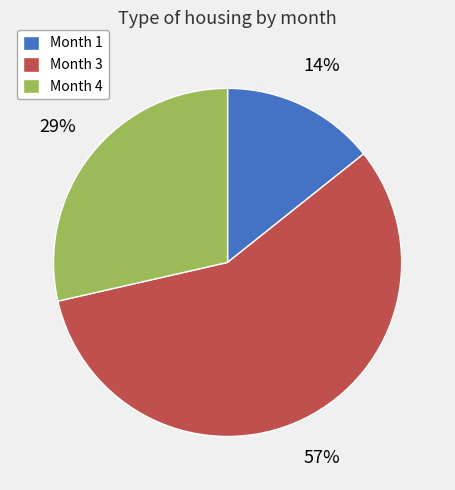

Which category accounts for the majority?

Month 3